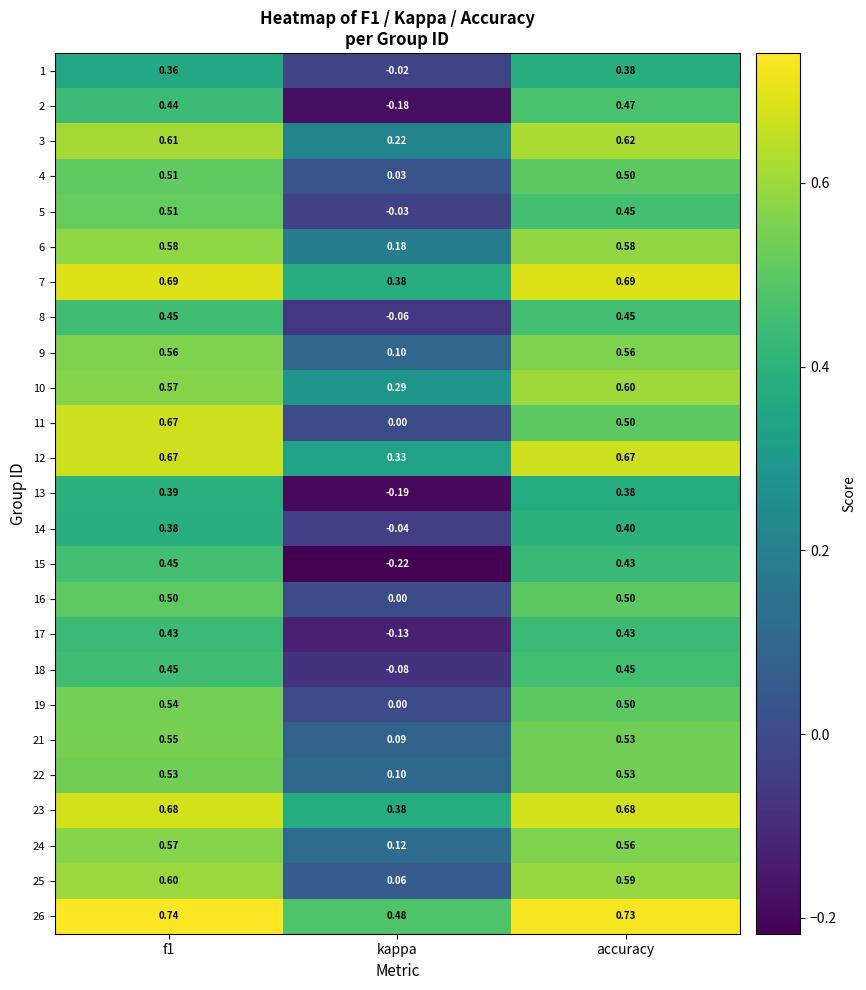

Count the number of categories in the chart.

3